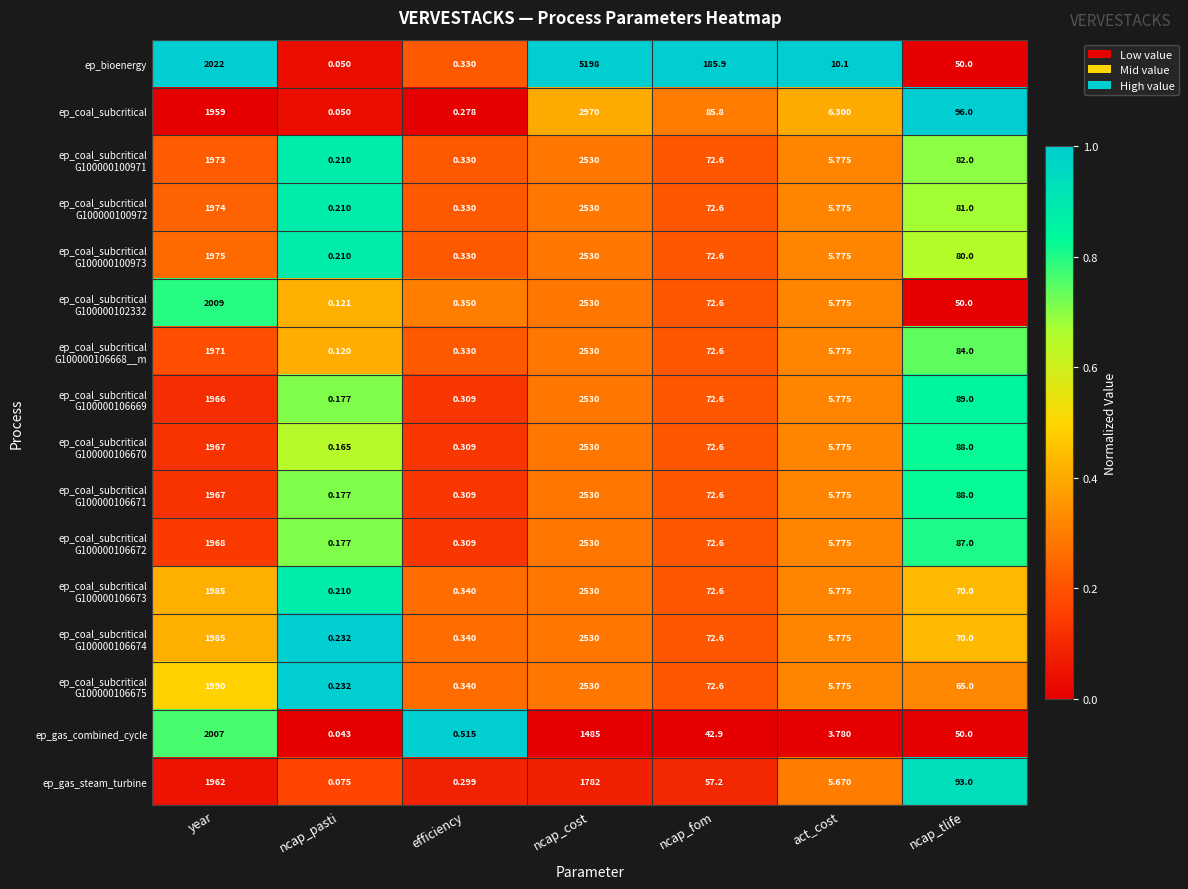

Which category has the highest value across all series?

ncap_cost